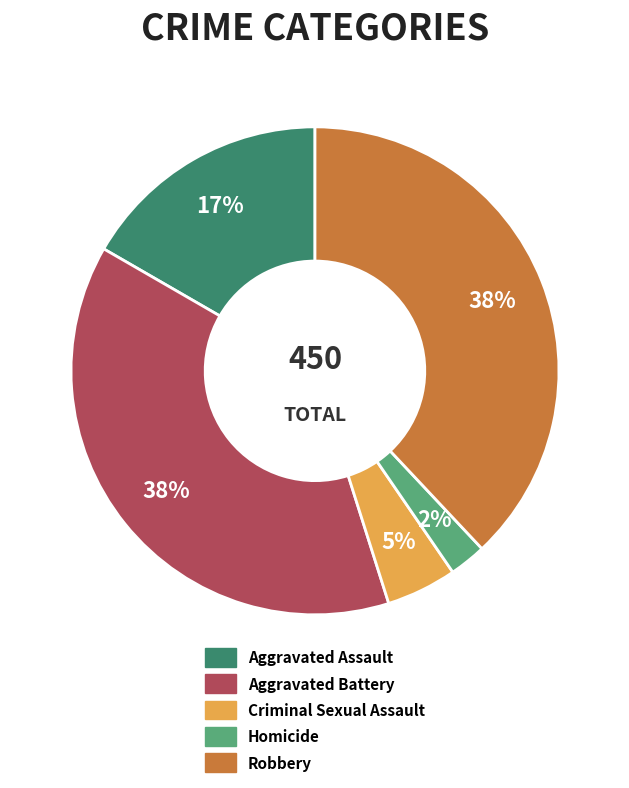

Which slice is the smallest?

Homicide